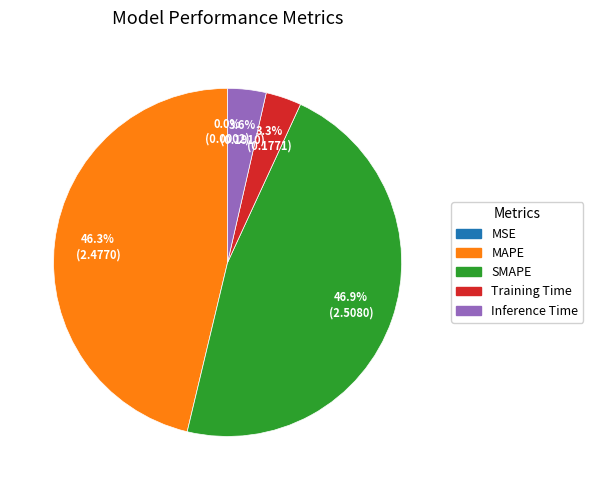

Is there any slice that represents more than half of the pie?

No